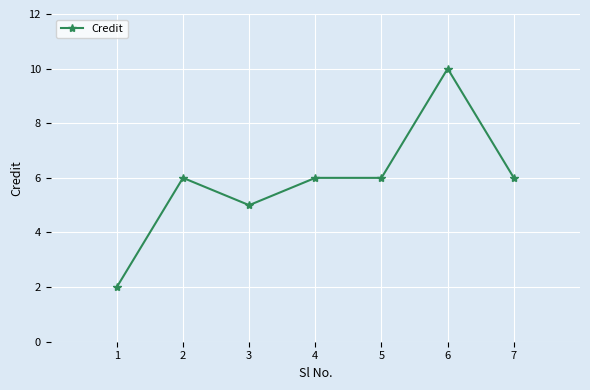

Reading left to right, list all the values displayed in this chart.

1=2	2=6	3=5	4=6	5=6	6=10	7=6